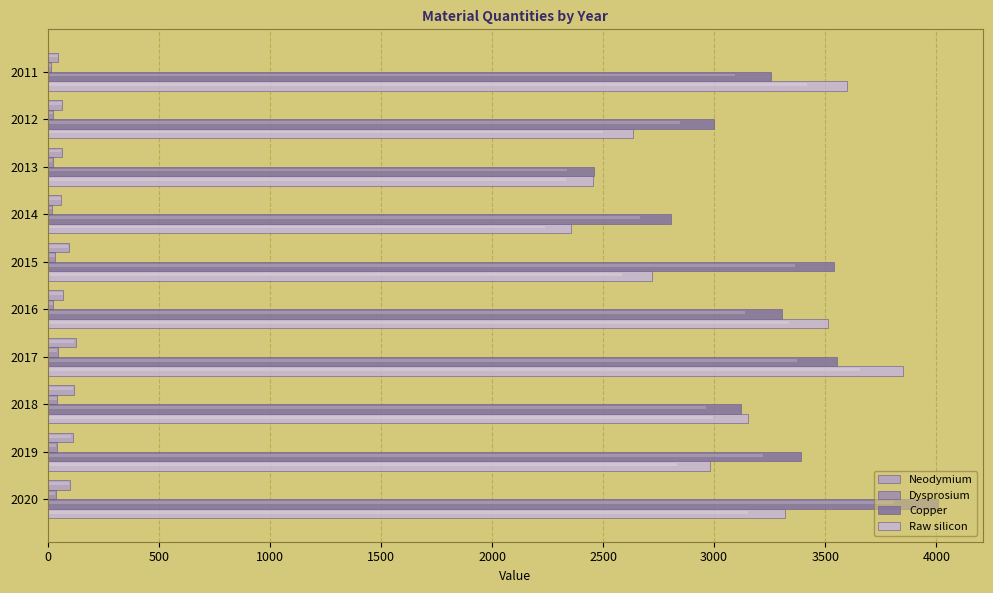

Rank the series by their maximum value, from highest to lowest.

Copper, Raw silicon, Neodymium, Dysprosium